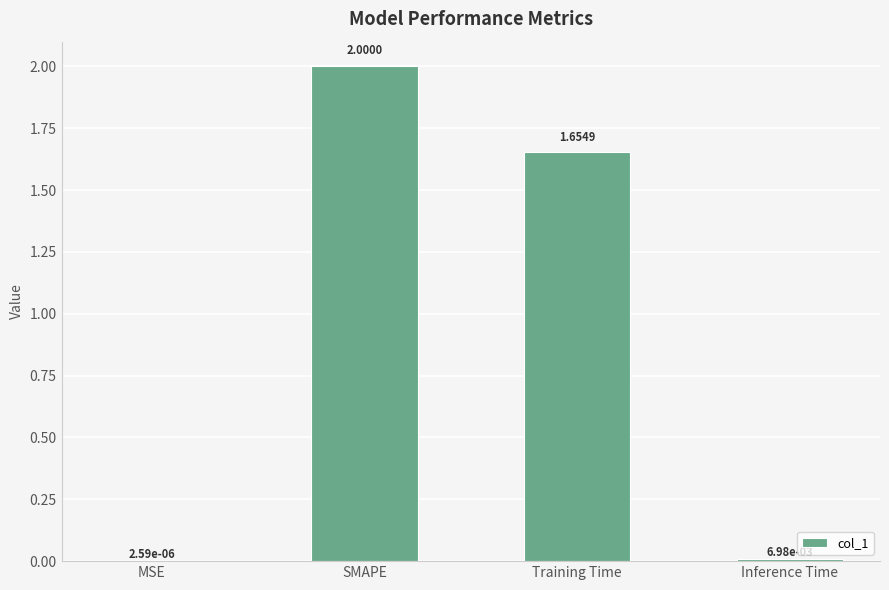

What is the sum of all values?

3.7